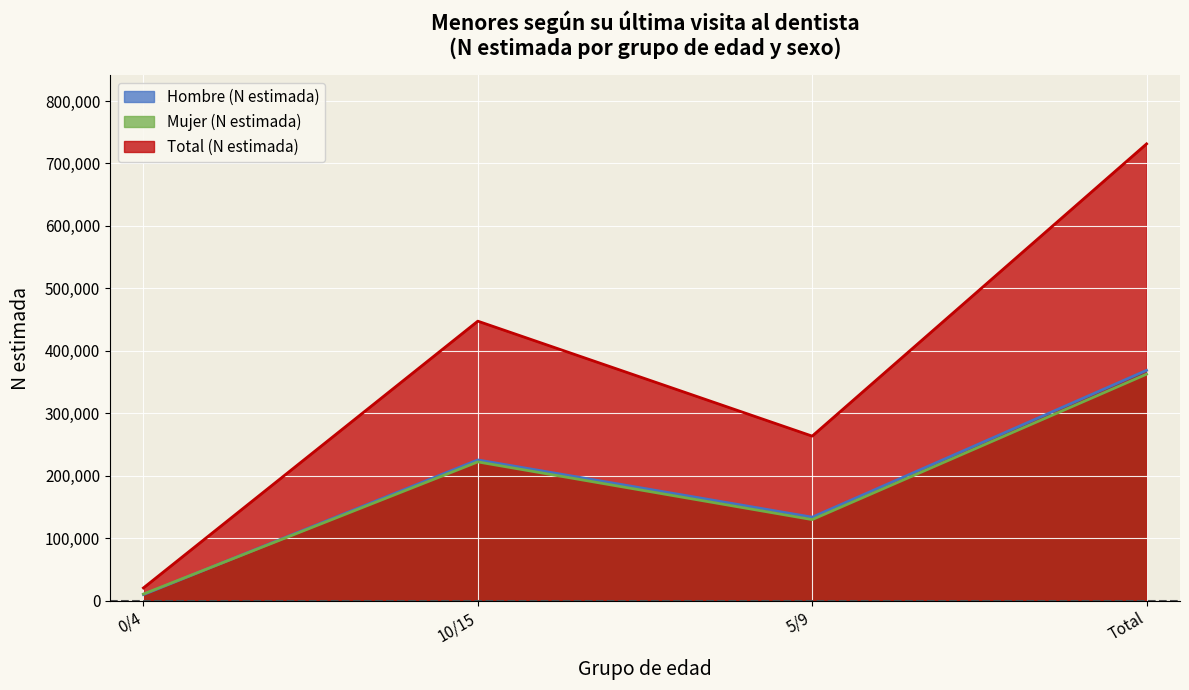

What is the difference between the highest and lowest values at 10/15?

225350